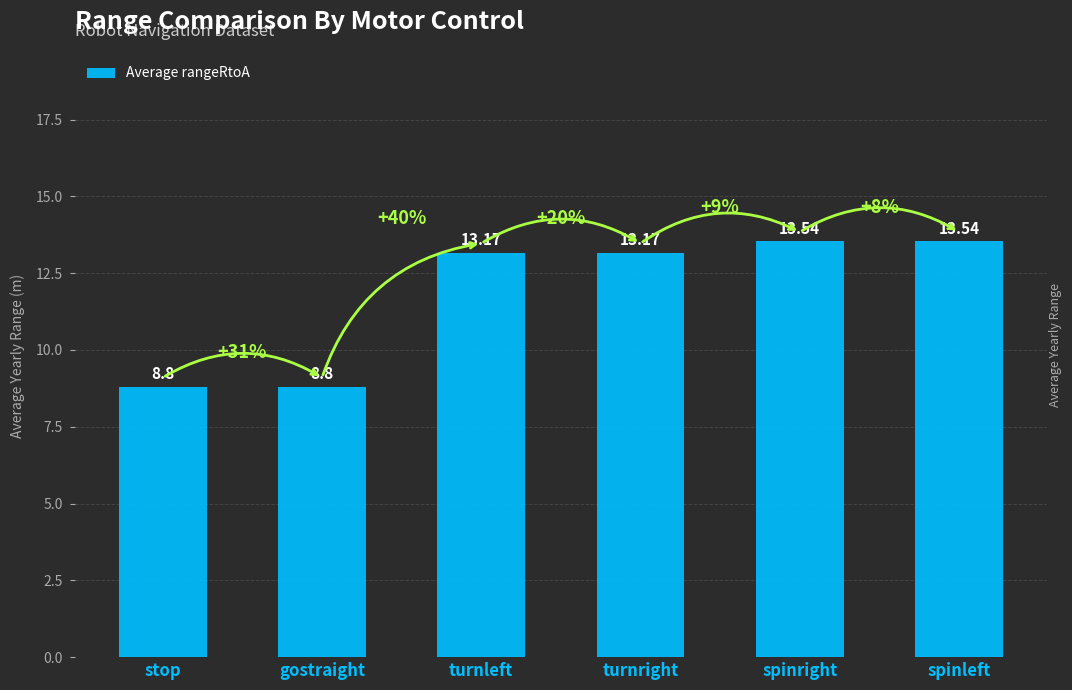

What is the average value?

11.8